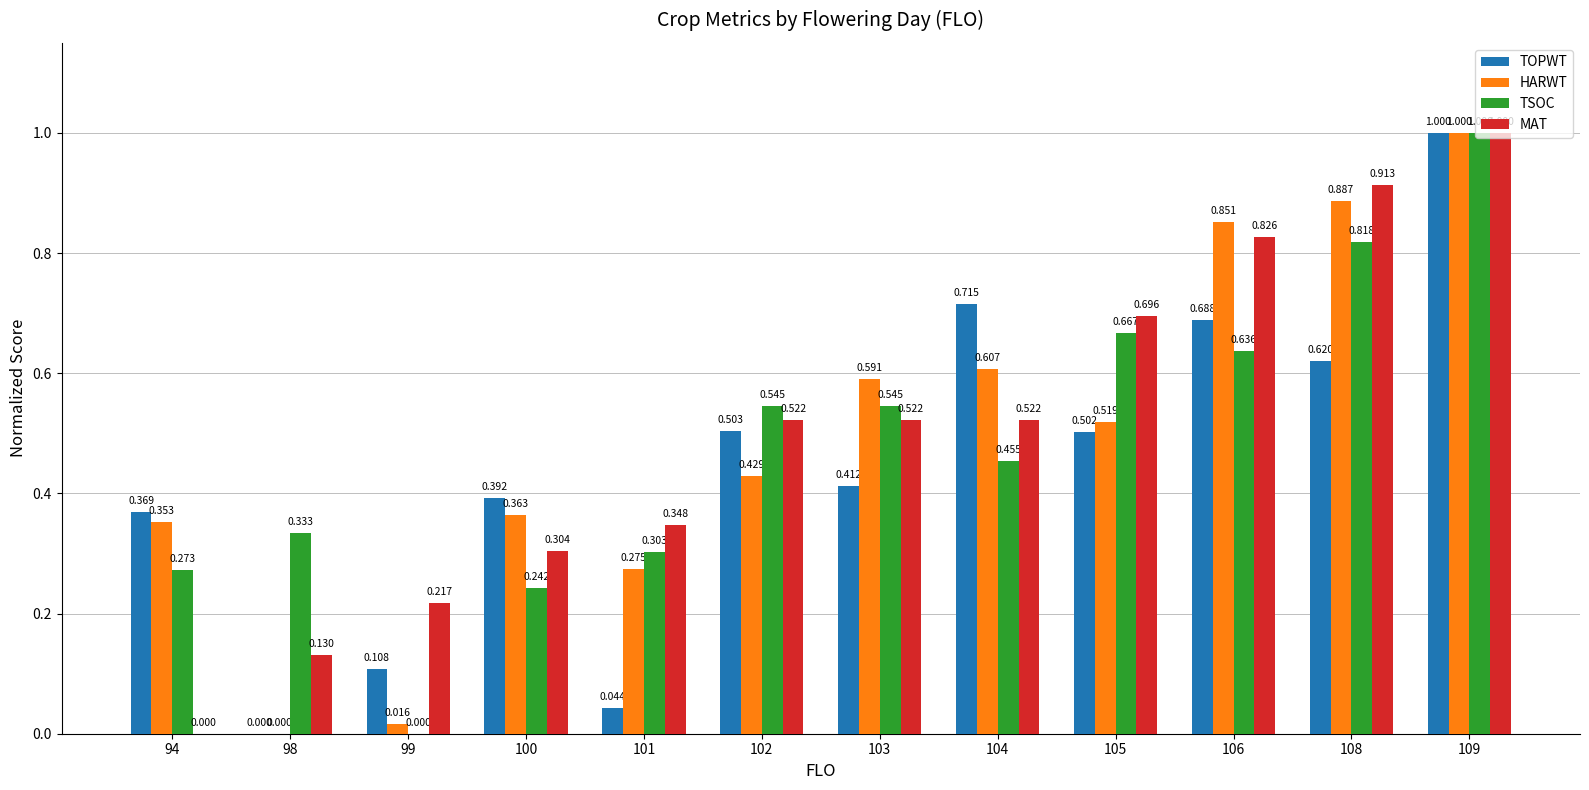

What are all the series names shown in the legend?

TOPWT, HARWT, TSOC, MAT